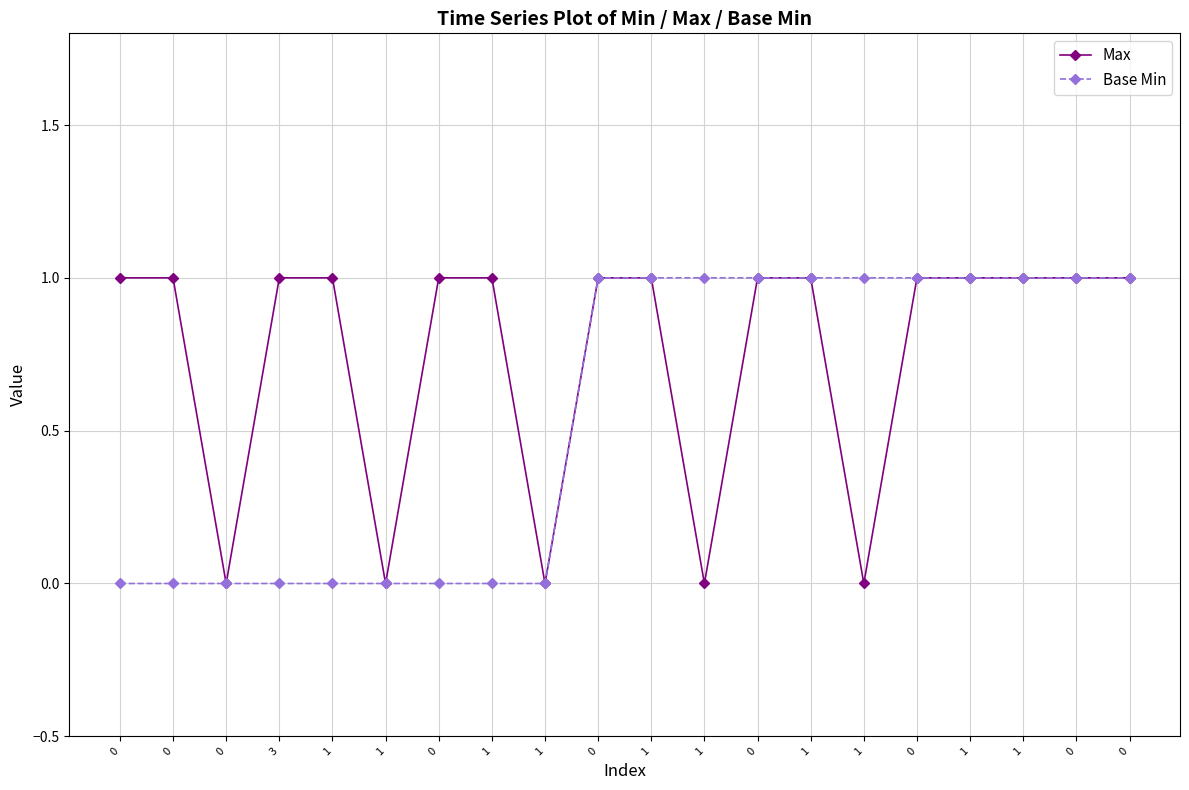

At how many categories does at least one series exceed 0?

17